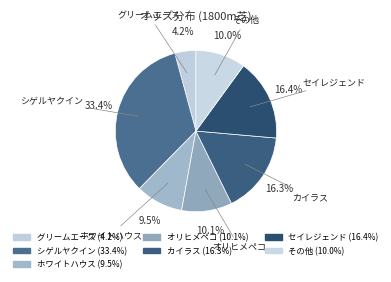

Is there a majority slice in this chart?

No